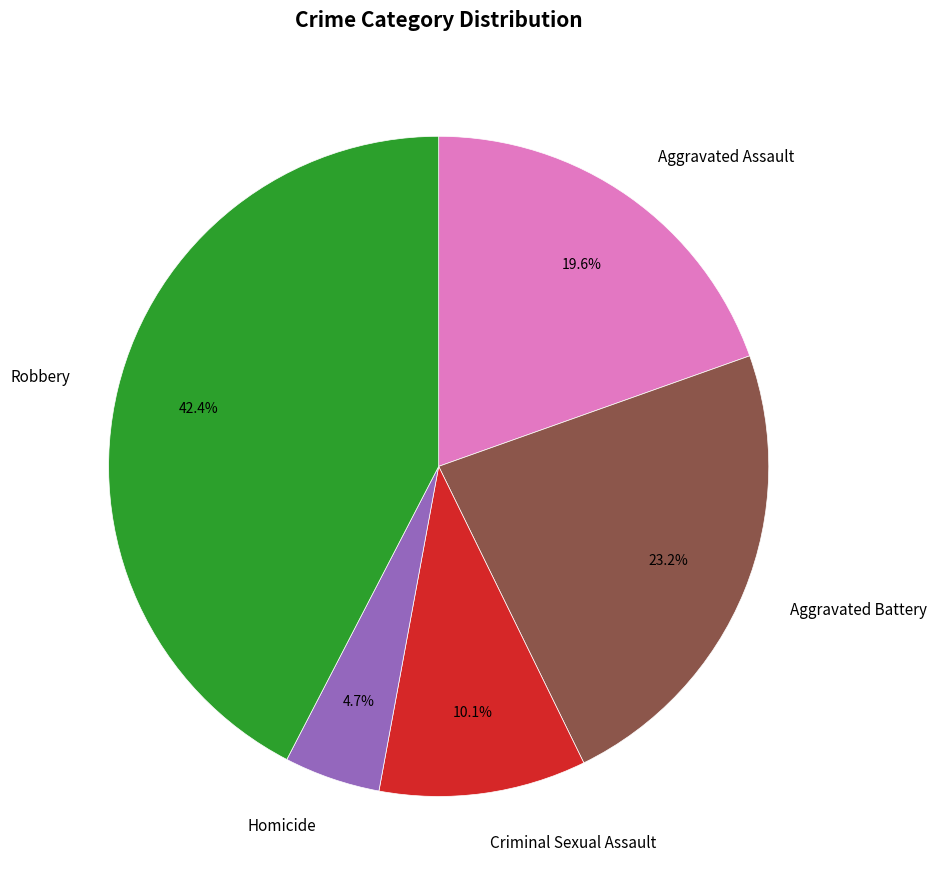

Is Homicide the majority of the pie?

No